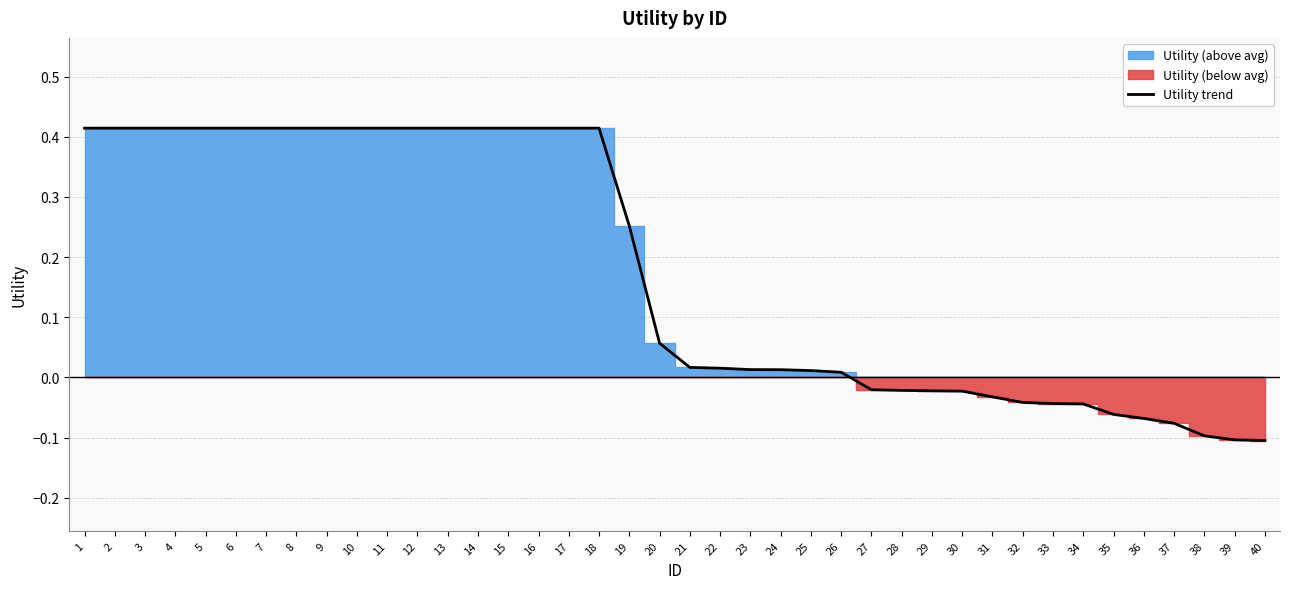

Rank the categories by value from lowest to highest.

40, 39, 38, 37, 36, 35, 34, 33, 32, 31, 30, 29, 28, 27, 26, 25, 24, 23, 22, 21, 20, 19, 1, 2, 3, 4, 5, 6, 7, 8, 9, 10, 11, 12, 13, 14, 15, 16, 17, 18